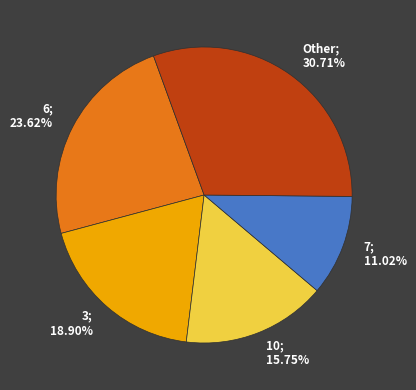

Is the sum of 6; 23.62% and 3; 18.90% greater than half?

No